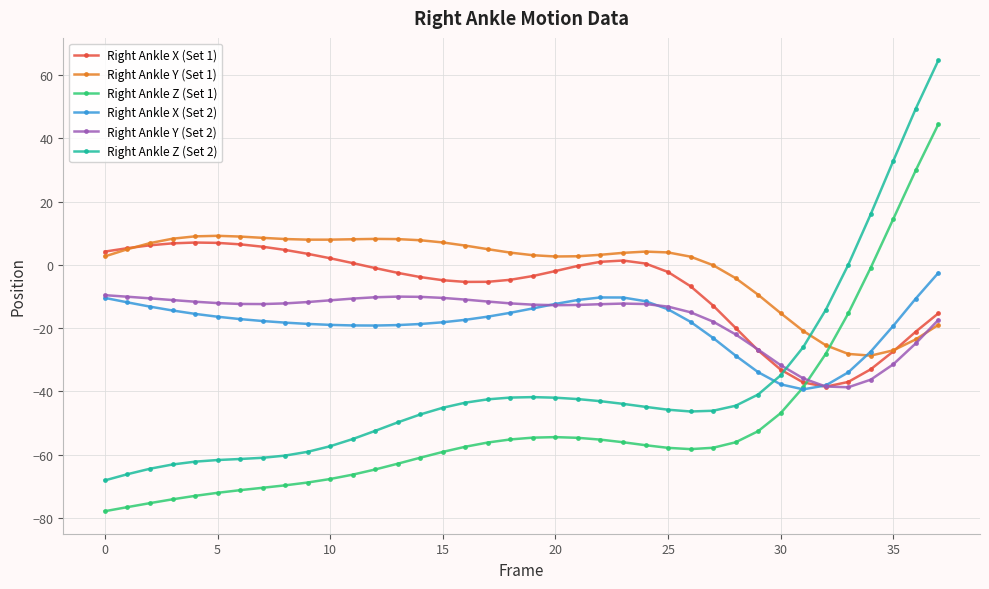

What is the value of the Right Ankle Z (Set 1) point at the 26th from the left?

-57.8